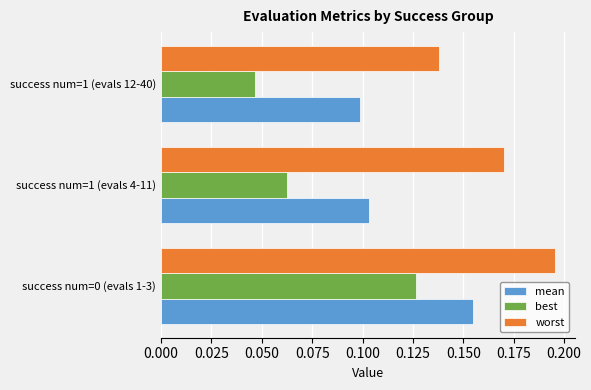

At which label is worst closest to 0?

success num=1 (evals 12-40)